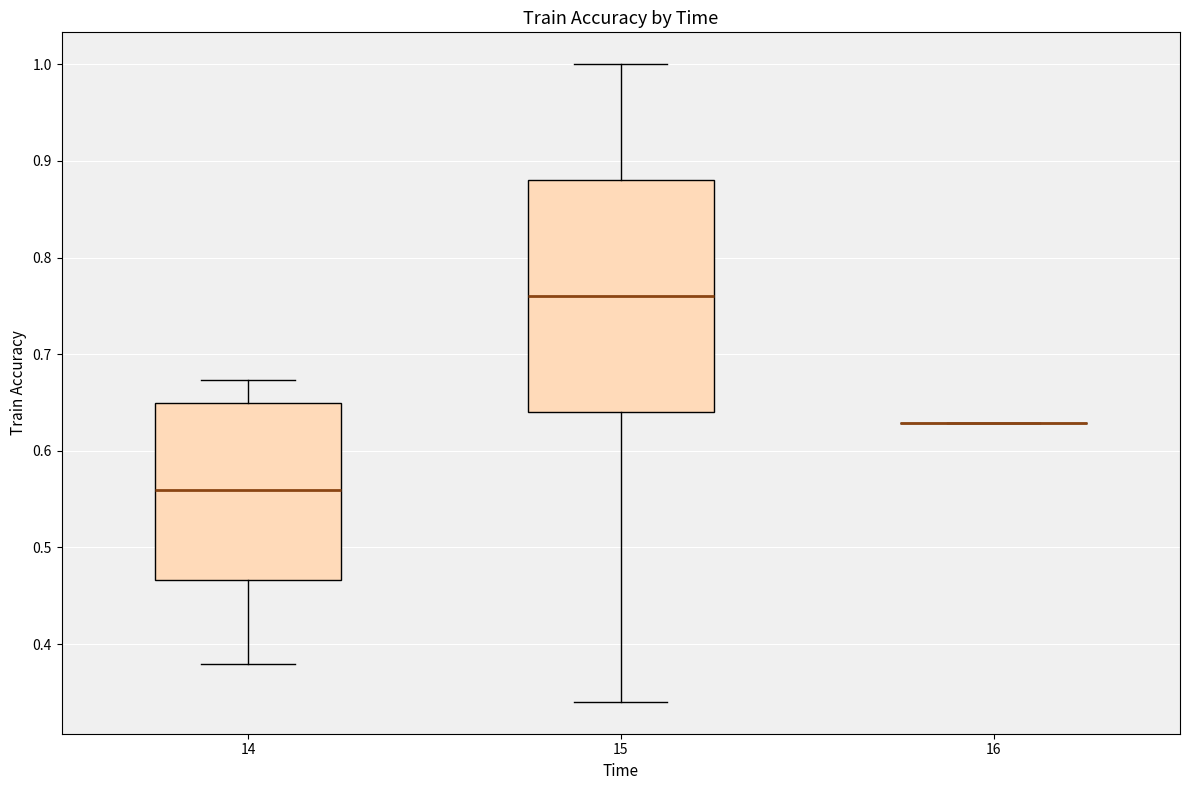

Reading left to right, transcribe this box plot: for each box, give where its median line is, the range the box spans, and where its two whiskers end, as read against the y-axis. The values are not printed on the chart, so give them approximately, as read against the axis.

14: median 0.56, box 0.47 to 0.65, whiskers 0.38 to 0.67
15: median 0.76, box 0.64 to 0.88, whiskers 0.34 to 1.00
16: box collapsed to a line at 0.63, whiskers 0.63 to 0.63